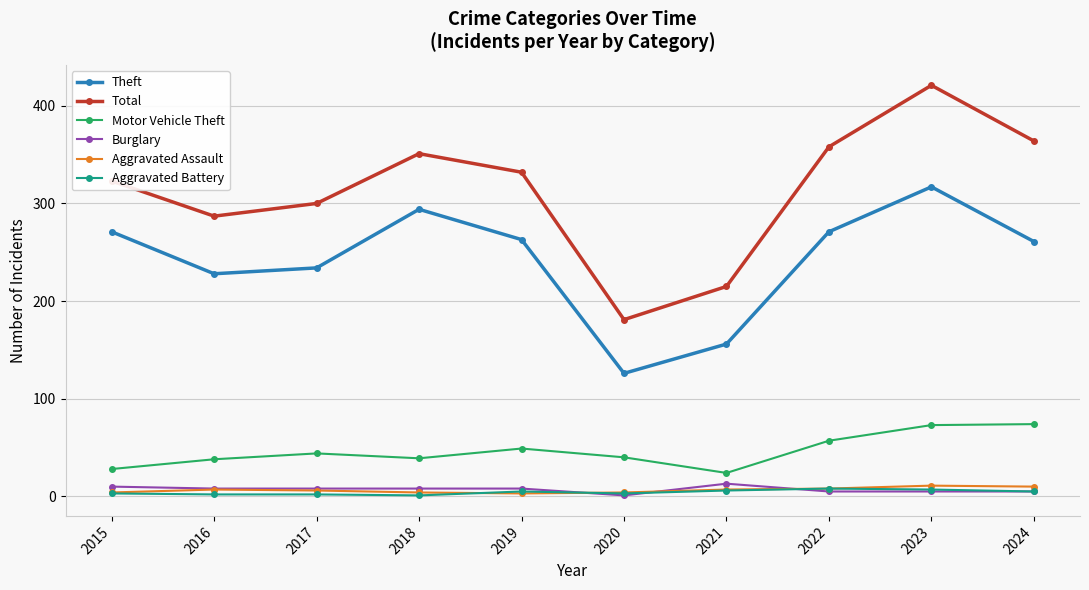

At which category is the sum across all series the highest?

2023